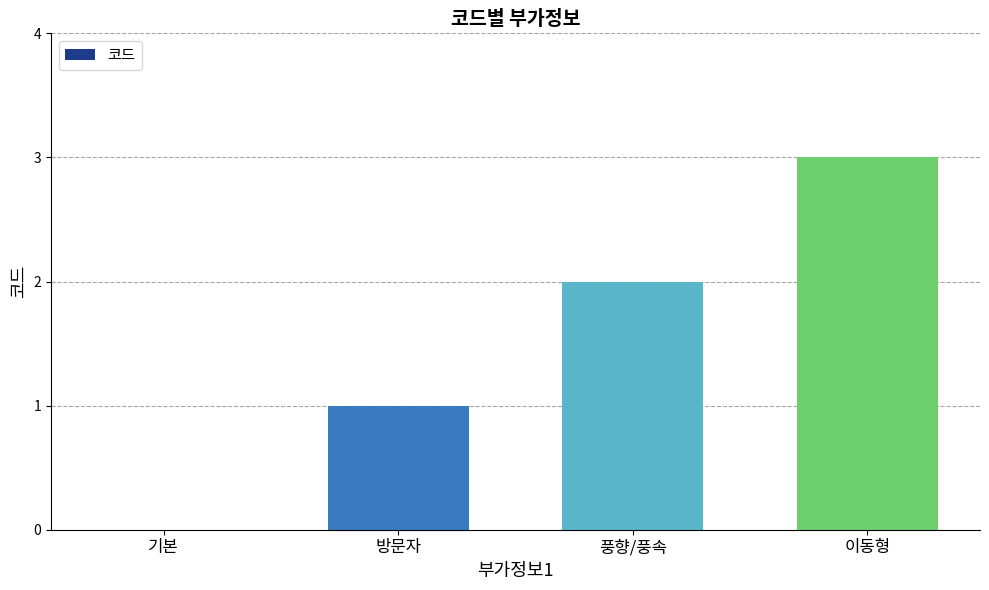

At which category does the chart reach its peak across all series?

이동형